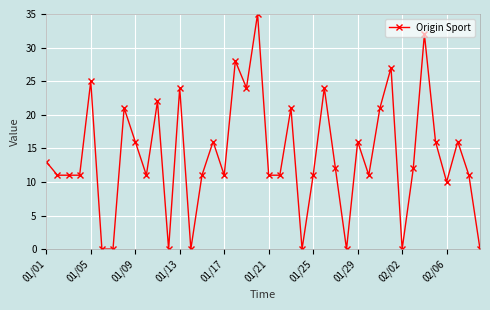

What is the maximum value shown in the chart?

35